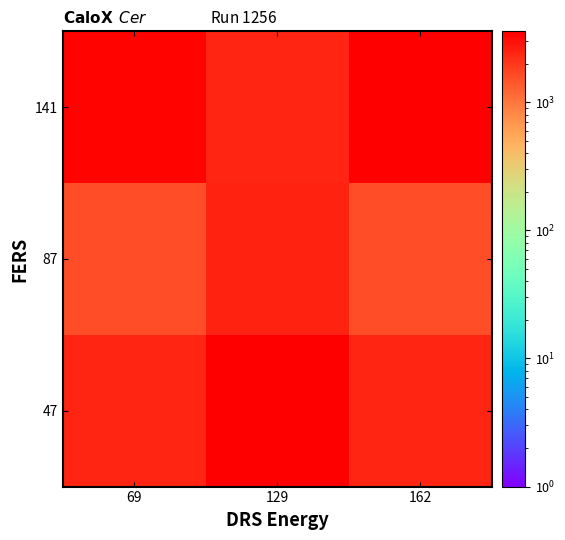

At which category is the sum across all series the highest?

129